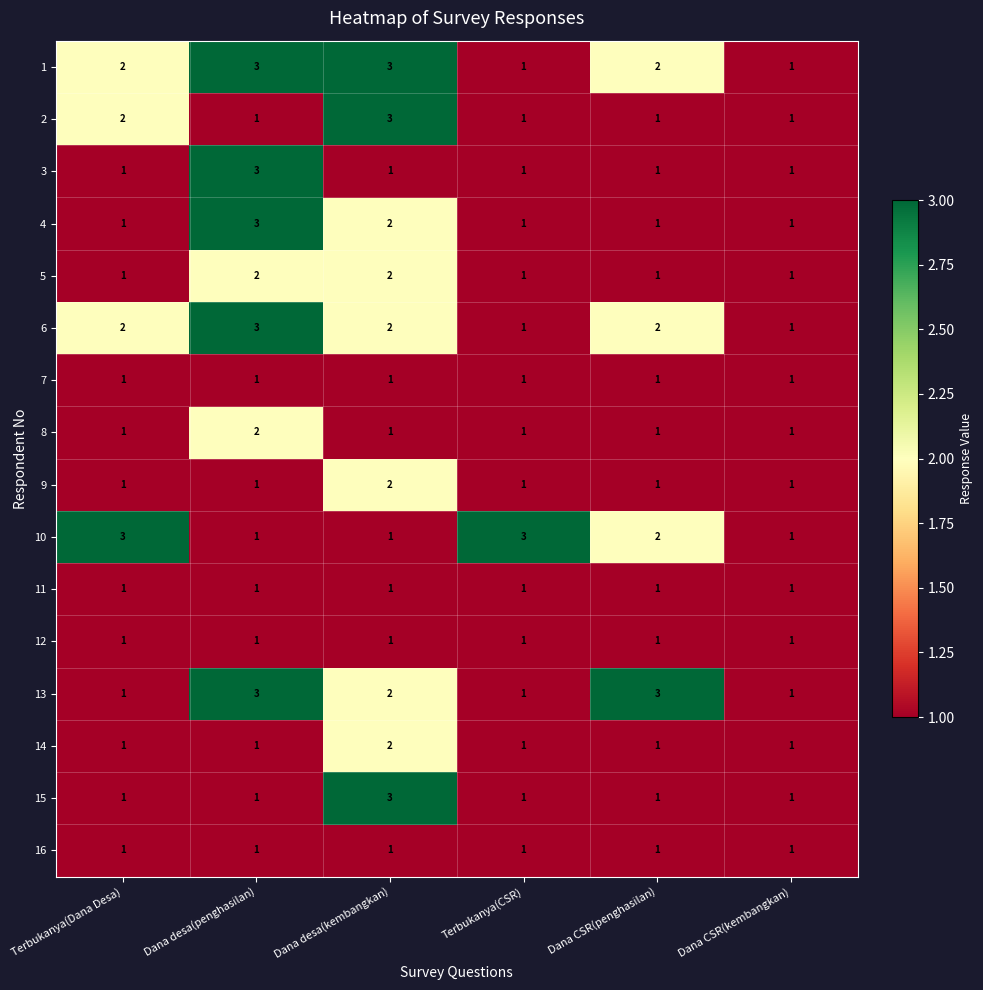

At which label is 13 closest to 2?

Dana desa(kembangkan)